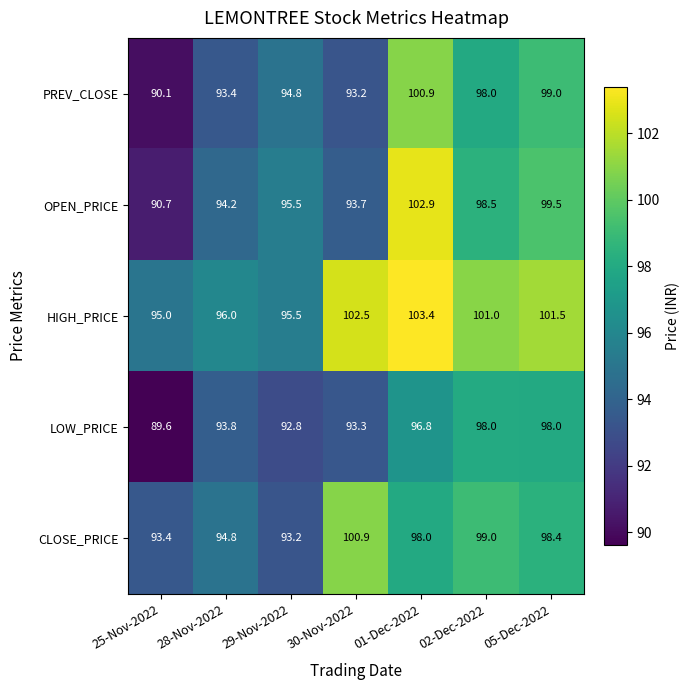

What is the maximum value for CLOSE_PRICE?

100.9